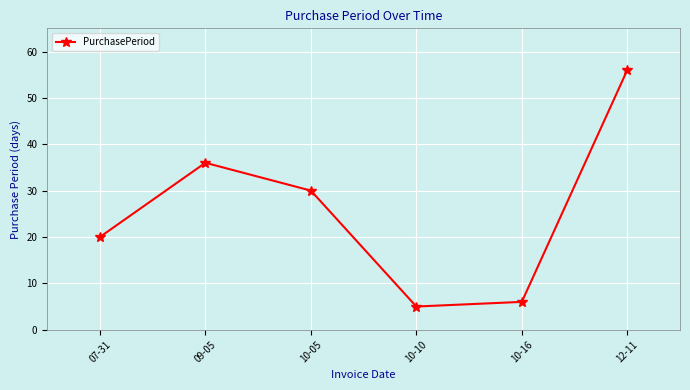

At which category does the chart reach its minimum across all series?

10-10